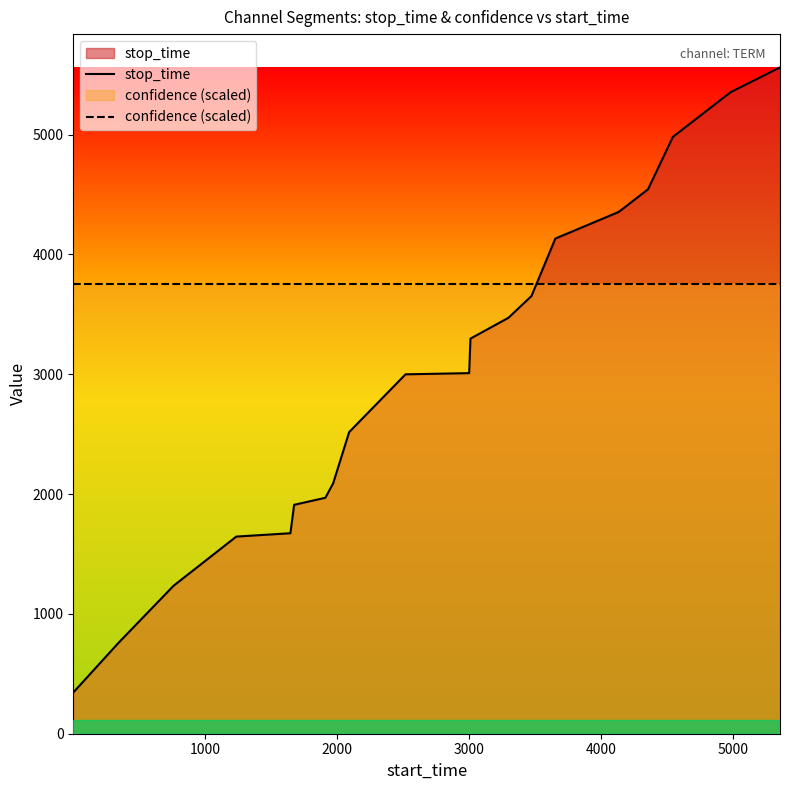

Reading left to right, list all the values displayed in this chart.

stop_time: 344.0	760.0	1235.0	1645.0	1673.0	1910.0	1969.0	2090.0	2517.0	2999.0	3009.0	3297.0	3471.0	3652.0	4132.0	4354.0	4543.0	4981.0	5354.0	5560.0
confidence (scaled): 3751.3	3751.3	3751.3	3751.3	3751.3	3751.3	3751.3	3751.3	3751.3	3751.3	3751.3	3751.3	3751.3	3751.3	3751.3	3751.3	3751.3	3751.3	3751.3	3751.3